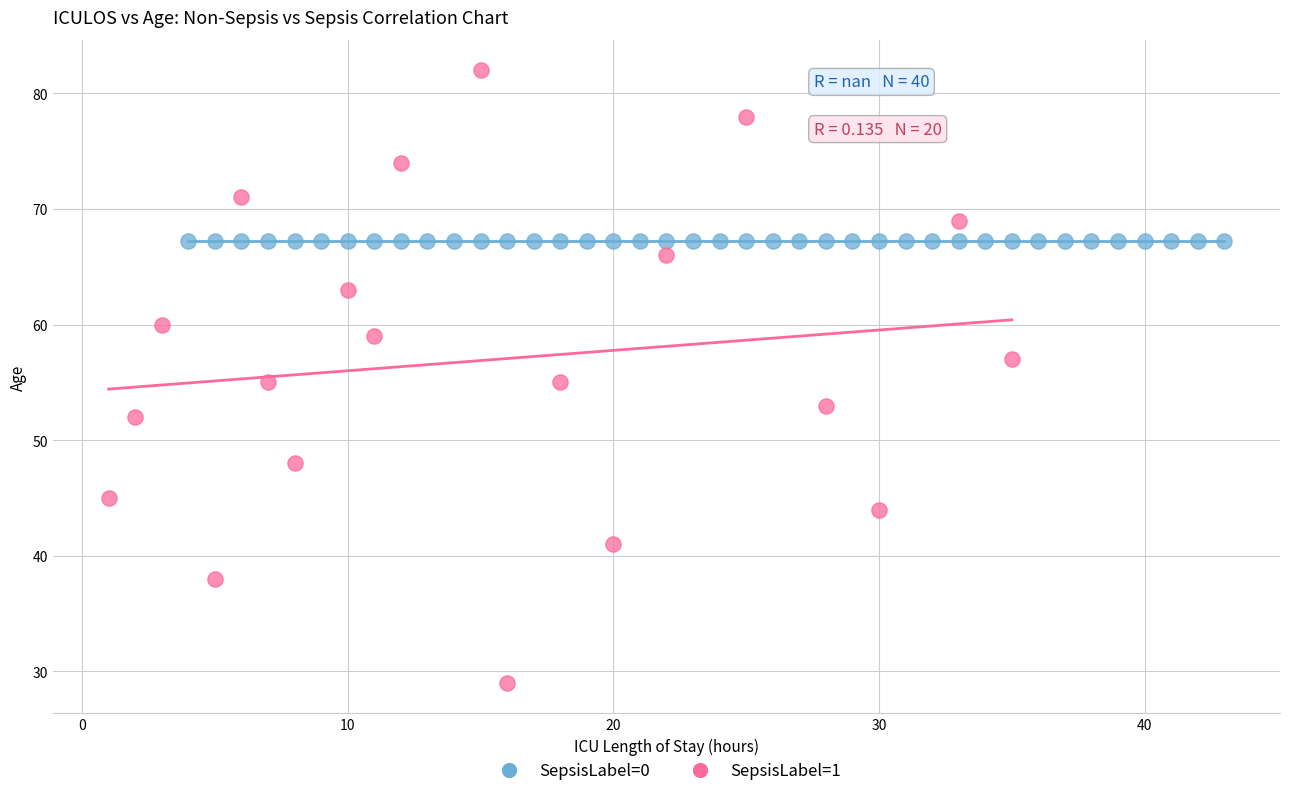

Which series reaches the minimum Y coordinate?

SepsisLabel=1